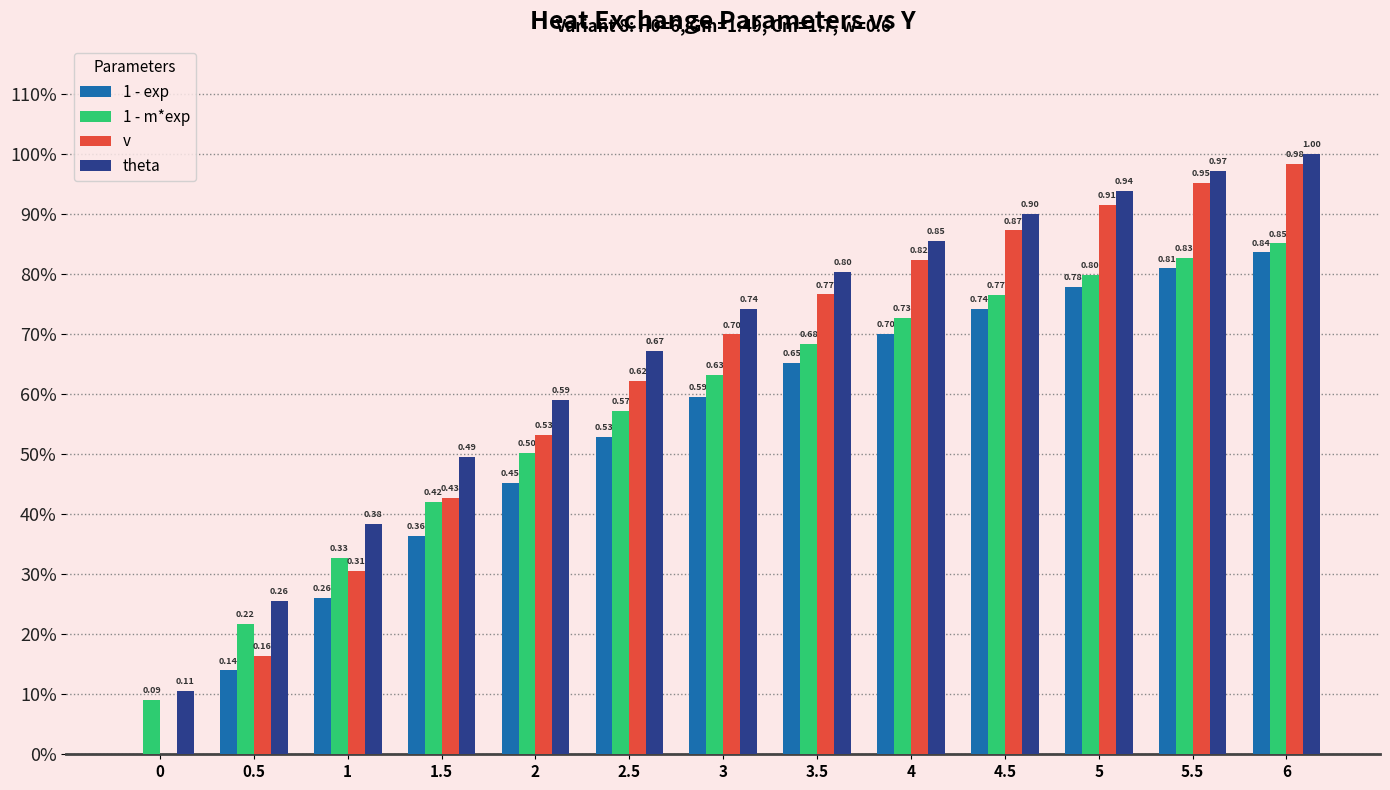

What are all the series names shown in the legend?

1 - exp, 1 - m*exp, v, theta